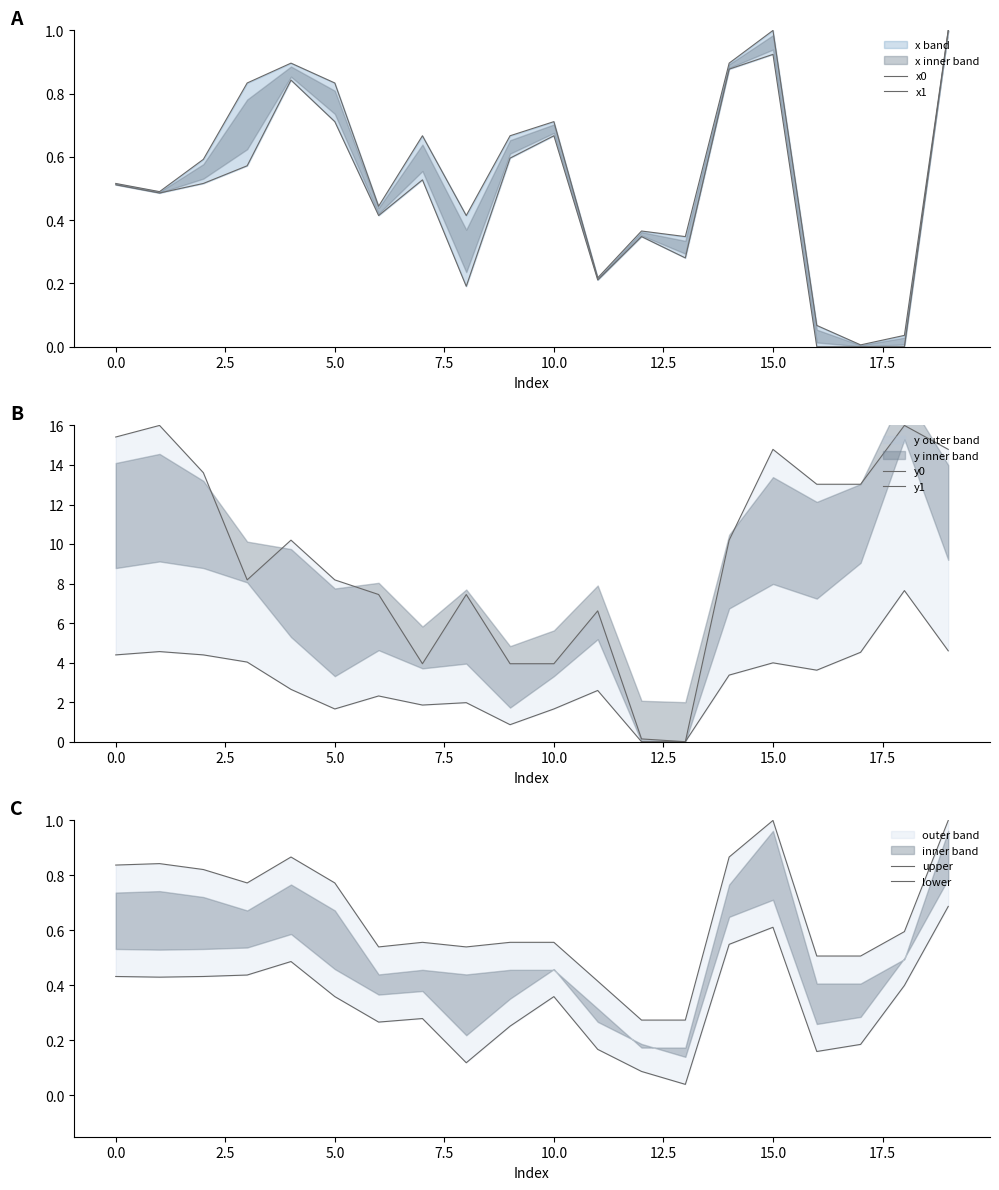

What position from the right is 12?

8